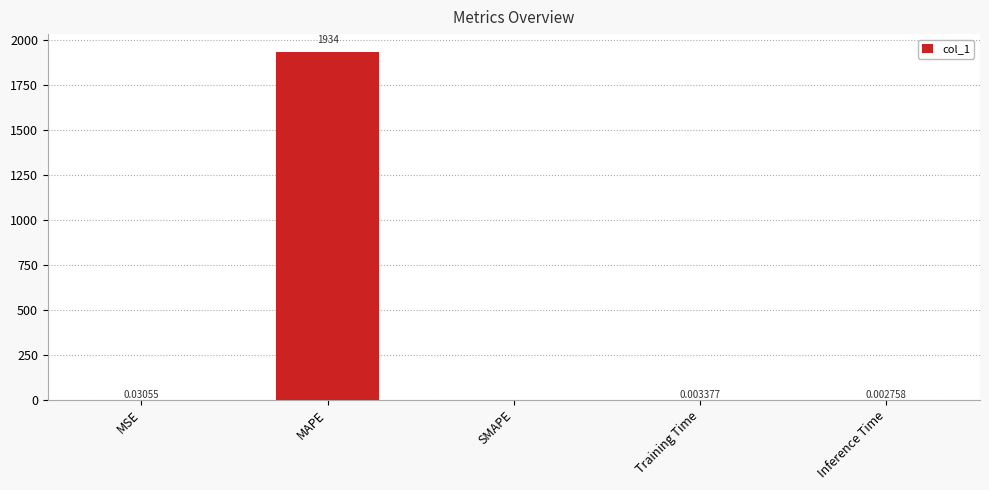

Which has a higher value, Inference Time or SMAPE?

Inference Time